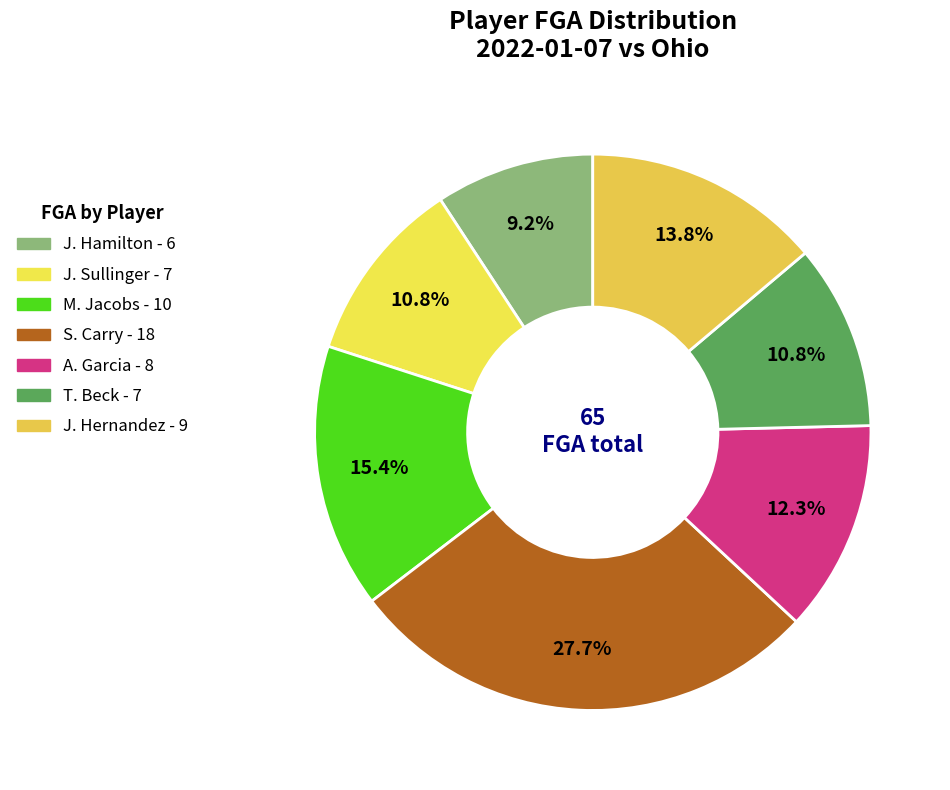

To the nearest percent, what portion does J. Hamilton represent?

9%